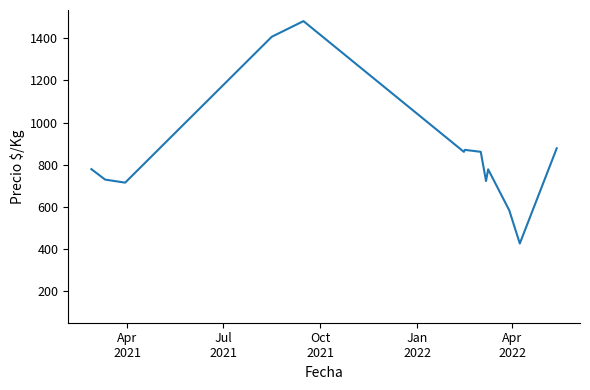

What is the maximum value shown in the chart?

1481.3